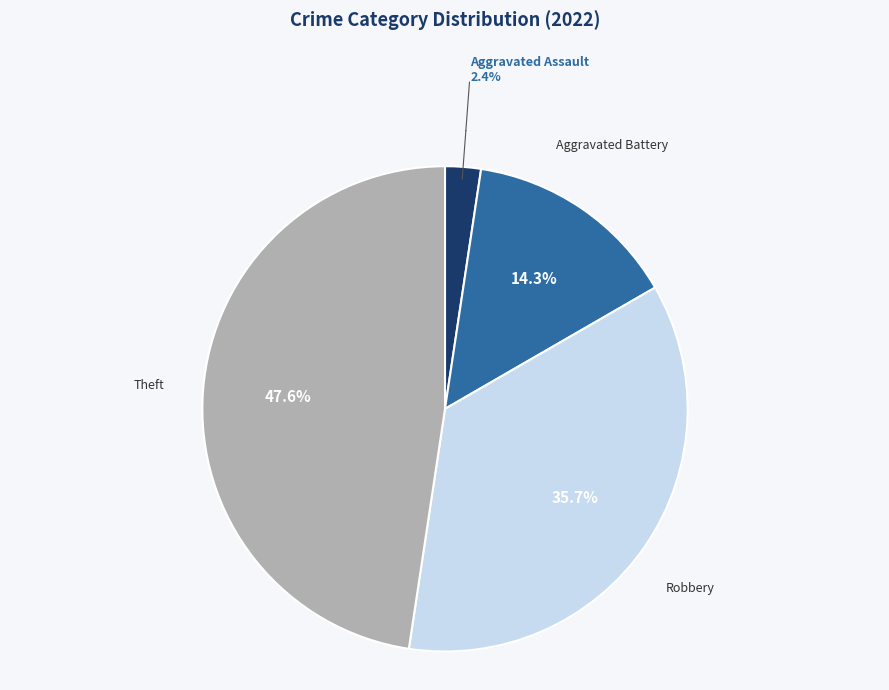

Is there a majority slice in this chart?

No